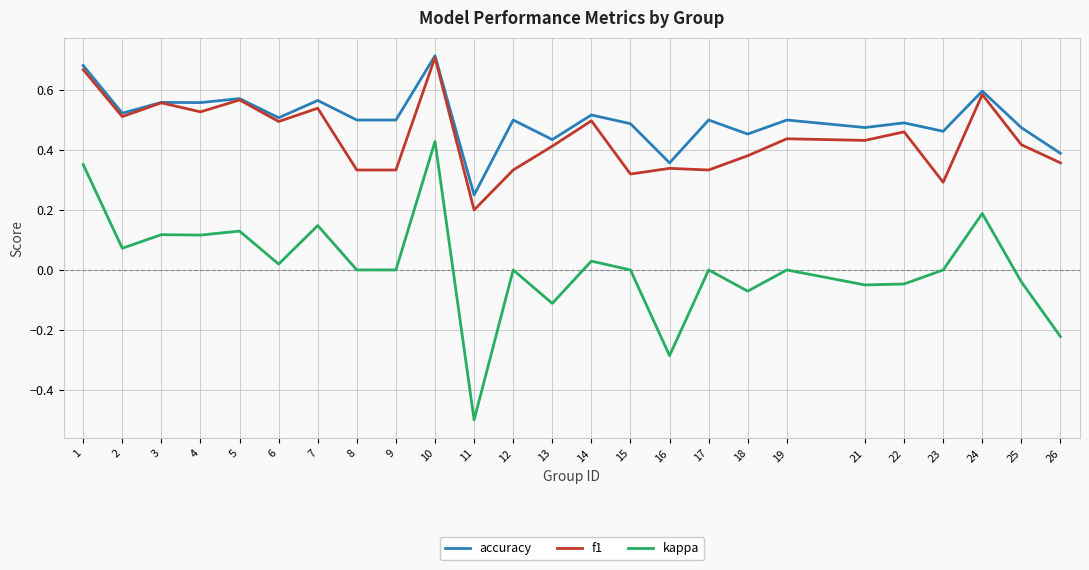

Between 1 and 4, which series saw the biggest shift?

kappa